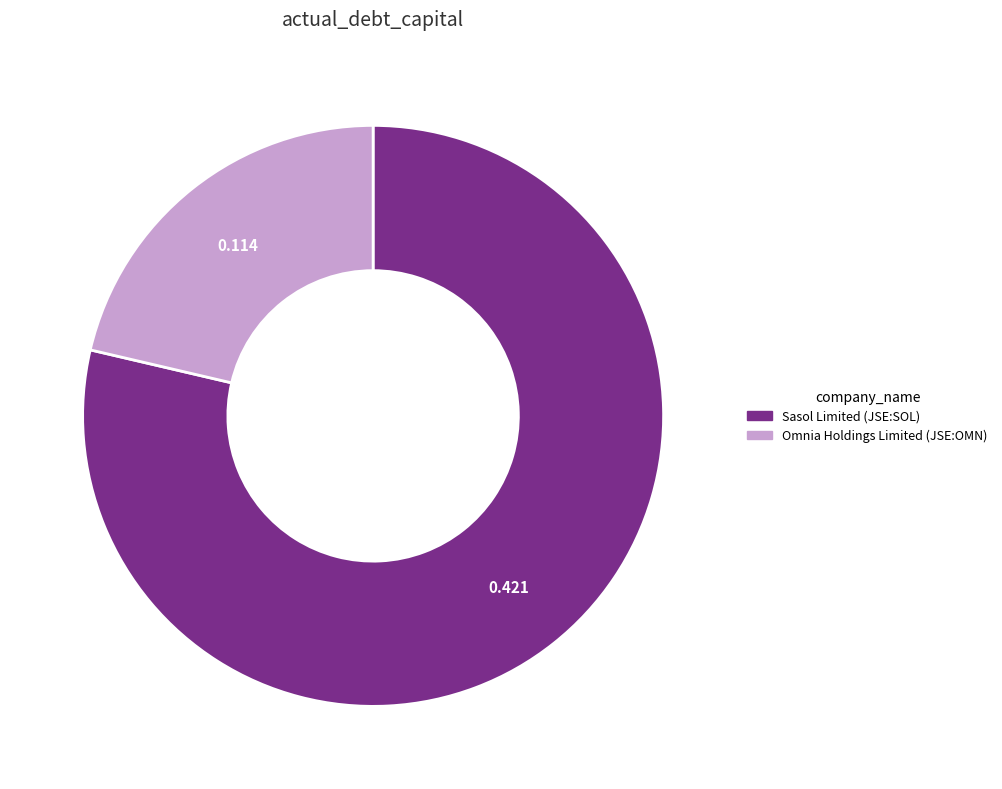

The Omnia Holdings Limited (JSE:OMN) slice represents 9% of the pie. True or false?

False